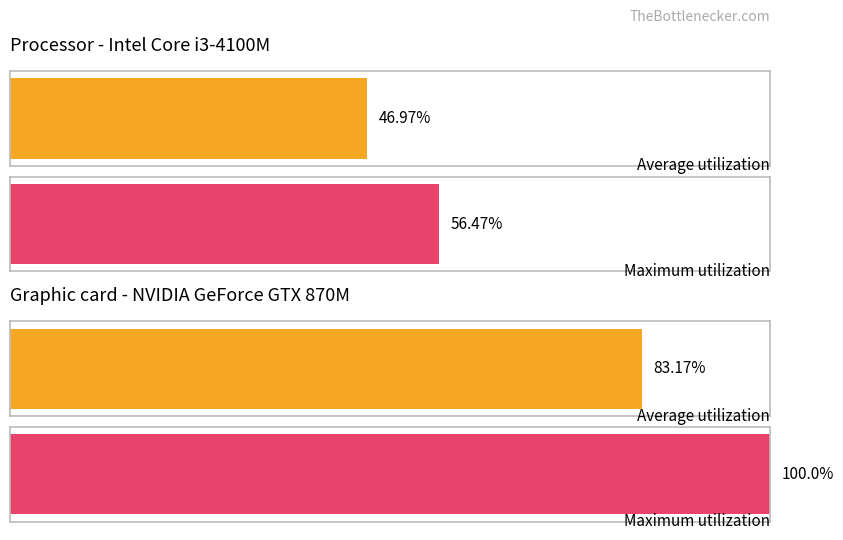

What are all the series names shown in the legend?

Average utilization, Maximum utilization